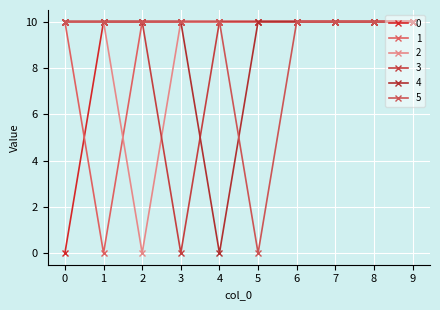

True or false: 1 has a value of -5 at 1.

False